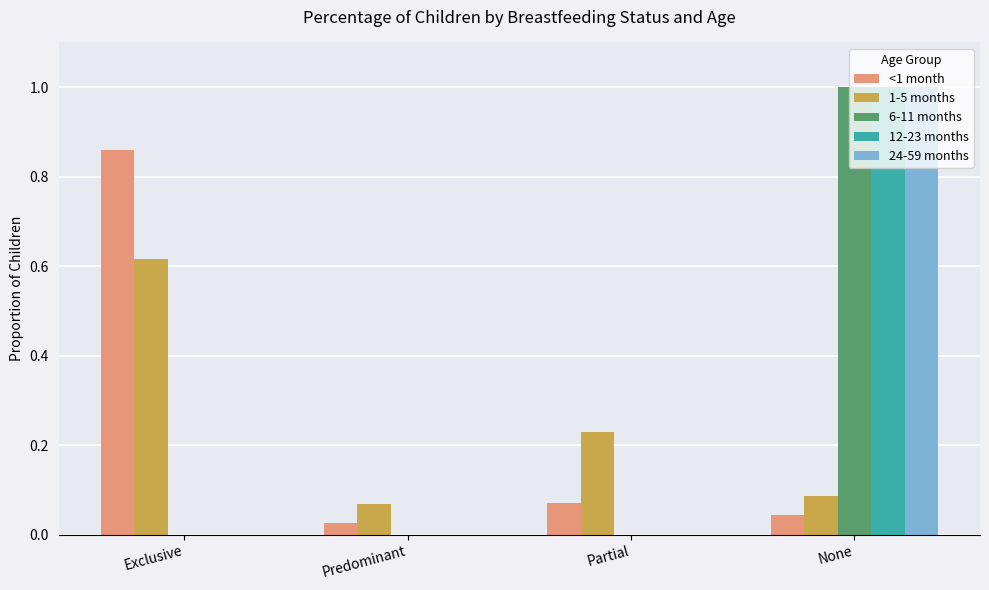

What is the greatest value displayed?

1.0